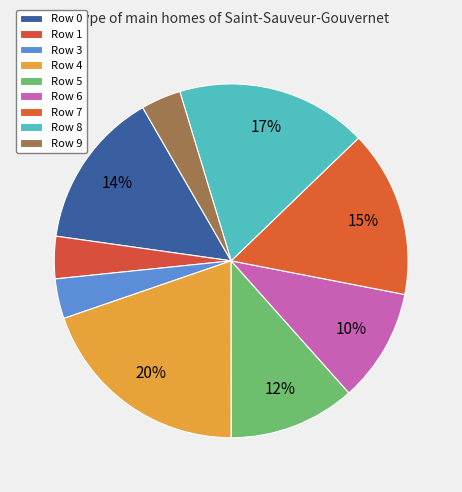

Between Row 8 and Row 9, which is larger?

Row 8